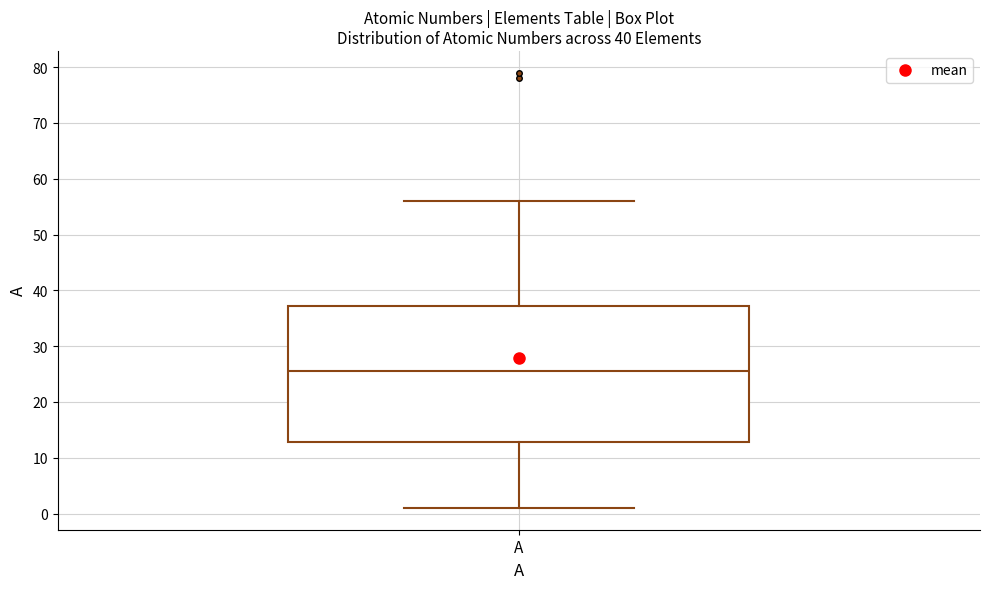

Where does the lower whisker of the box for A end on the y-axis? The values are not printed on the chart, so give them approximately, as read against the axis.

1